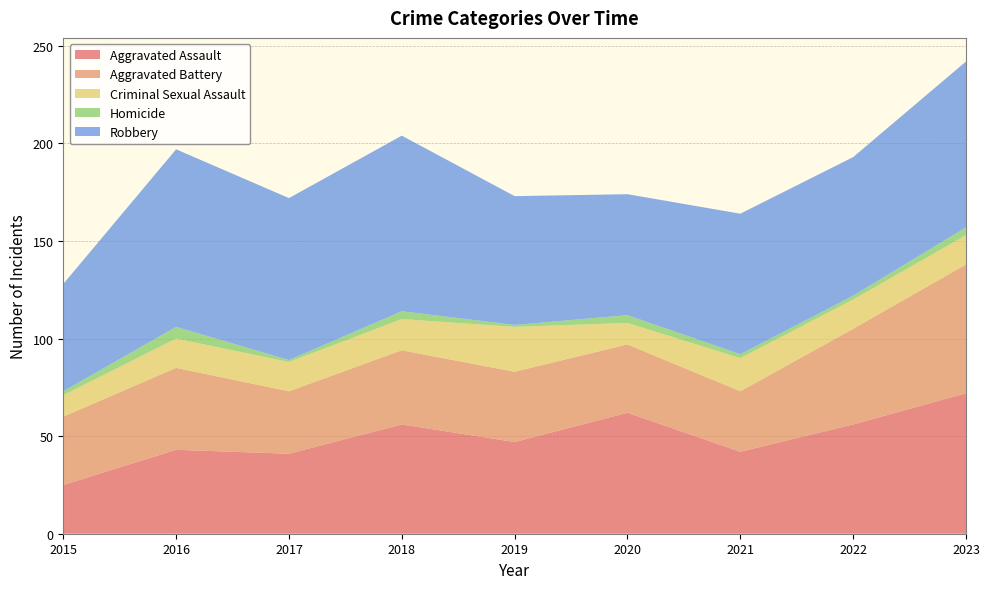

Reading left to right, list all the values displayed in this chart.

Aggravated Assault: 25	43	41	56	47	62	42	56	72
Aggravated Battery: 35	42	32	38	36	35	31	49	66
Criminal Sexual Assault: 11	15	15	16	23	11	17	15	15
Homicide: 2	6	1	4	1	4	2	2	4
Robbery: 55	91	83	90	66	62	72	71	85